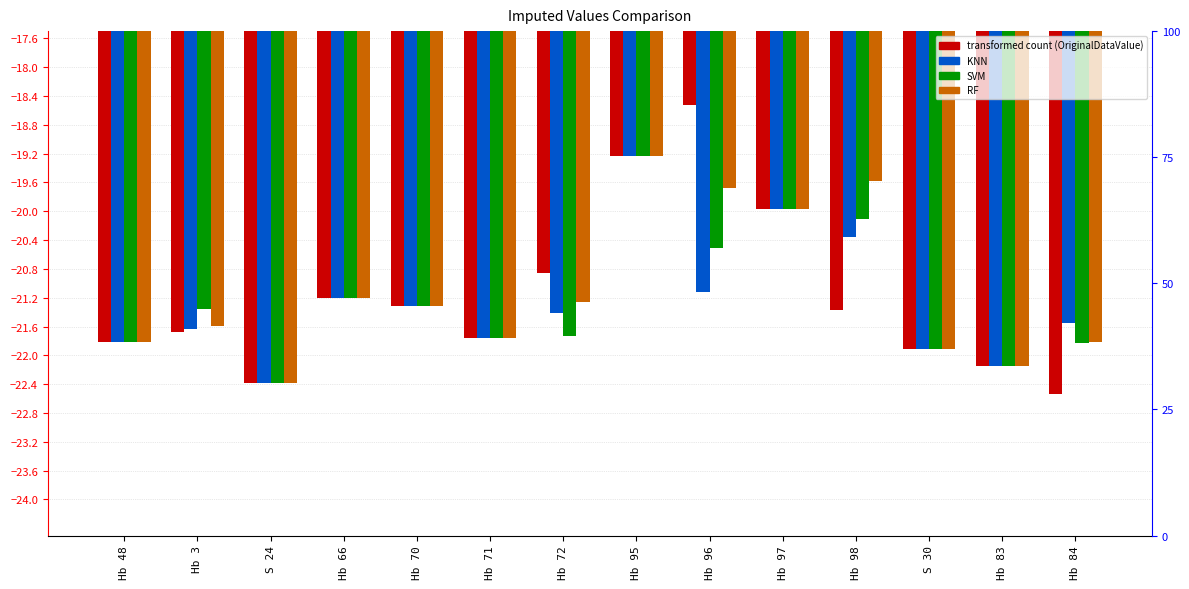

Reading left to right, what are all the values shown in this chart?

OriginalDataValue: Hb 48=-21.8	Hb 3=-21.7	S 24=-22.4	Hb 66=-21.2	Hb 70=-21.3	Hb 71=-21.8	Hb 72=-20.9	Hb 95=-19.2	Hb 96=-18.5	Hb 97=-20.0	Hb 98=-21.4	S 30=-21.9	Hb 83=-22.1	Hb 84=-22.5
KNN: Hb 48=-21.8	Hb 3=-21.6	S 24=-22.4	Hb 66=-21.2	Hb 70=-21.3	Hb 71=-21.8	Hb 72=-21.4	Hb 95=-19.2	Hb 96=-21.1	Hb 97=-20.0	Hb 98=-20.4	S 30=-21.9	Hb 83=-22.1	Hb 84=-21.6
SVM: Hb 48=-21.8	Hb 3=-21.4	S 24=-22.4	Hb 66=-21.2	Hb 70=-21.3	Hb 71=-21.8	Hb 72=-21.7	Hb 95=-19.2	Hb 96=-20.5	Hb 97=-20.0	Hb 98=-20.1	S 30=-21.9	Hb 83=-22.1	Hb 84=-21.8
RF: Hb 48=-21.8	Hb 3=-21.6	S 24=-22.4	Hb 66=-21.2	Hb 70=-21.3	Hb 71=-21.8	Hb 72=-21.3	Hb 95=-19.2	Hb 96=-19.7	Hb 97=-20.0	Hb 98=-19.6	S 30=-21.9	Hb 83=-22.1	Hb 84=-21.8